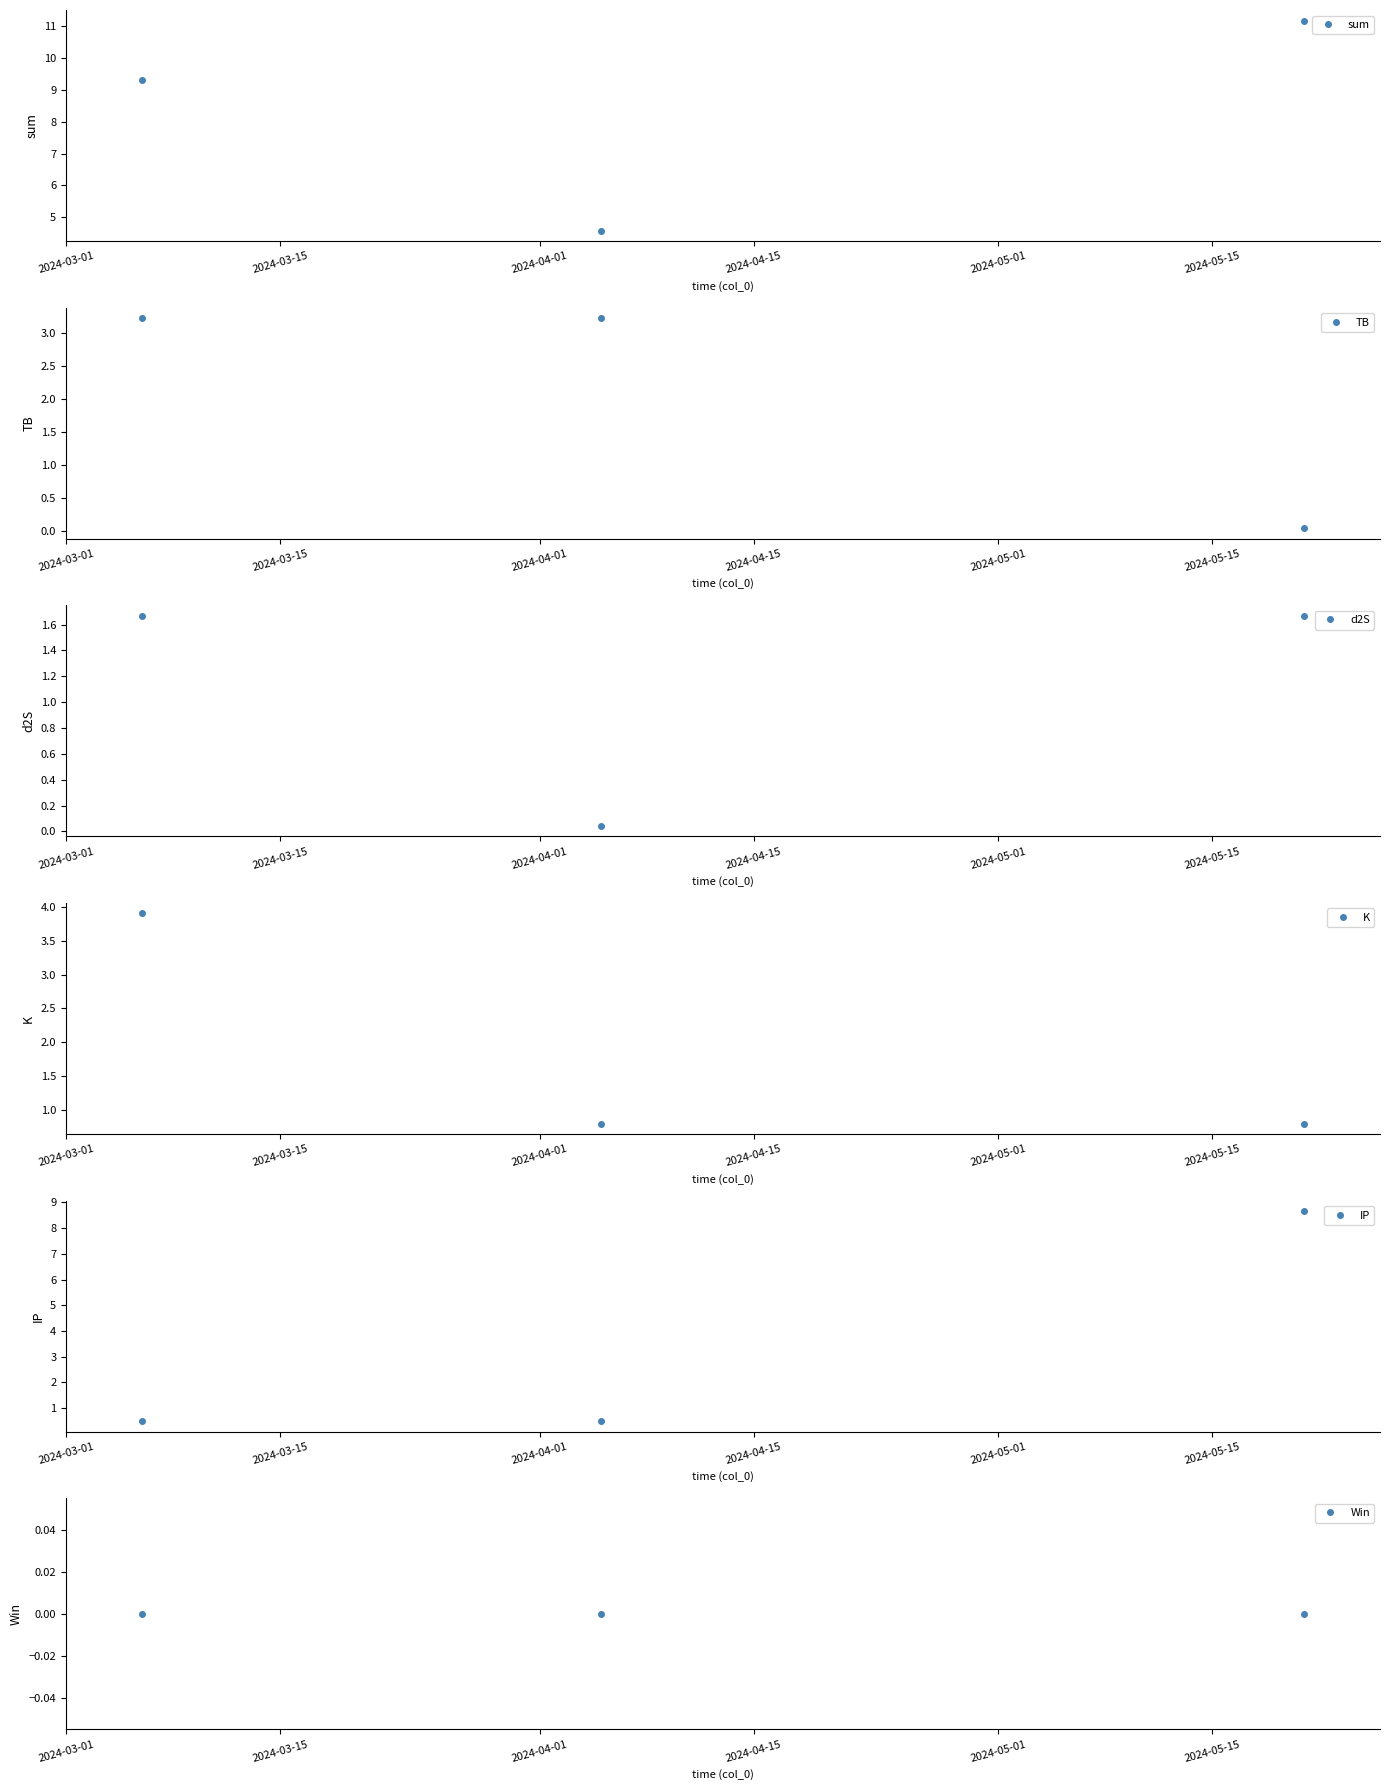

Which series has the largest total across all categories?

sum